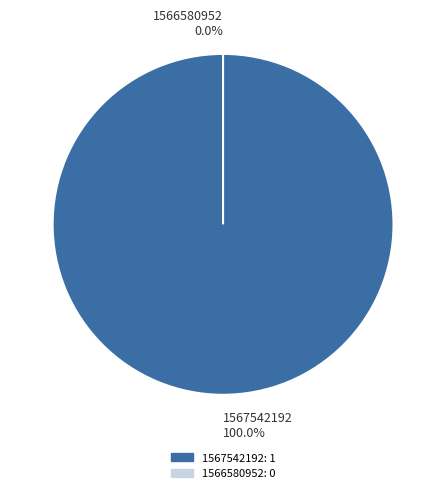

Between 1567542192 and 1566580952, which is larger?

1567542192